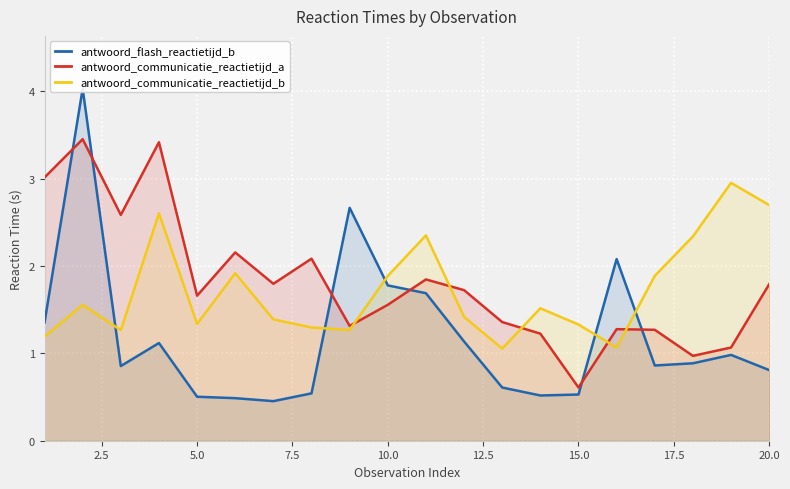

The antwoord_communicatie_reactietijd_a series shows 2.2 at 10.0. True or false?

False